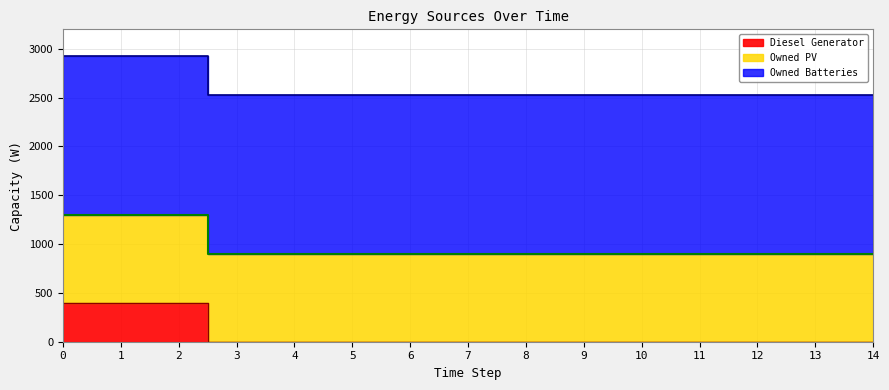

What is the spread (max minus min) of values at 1?

1229